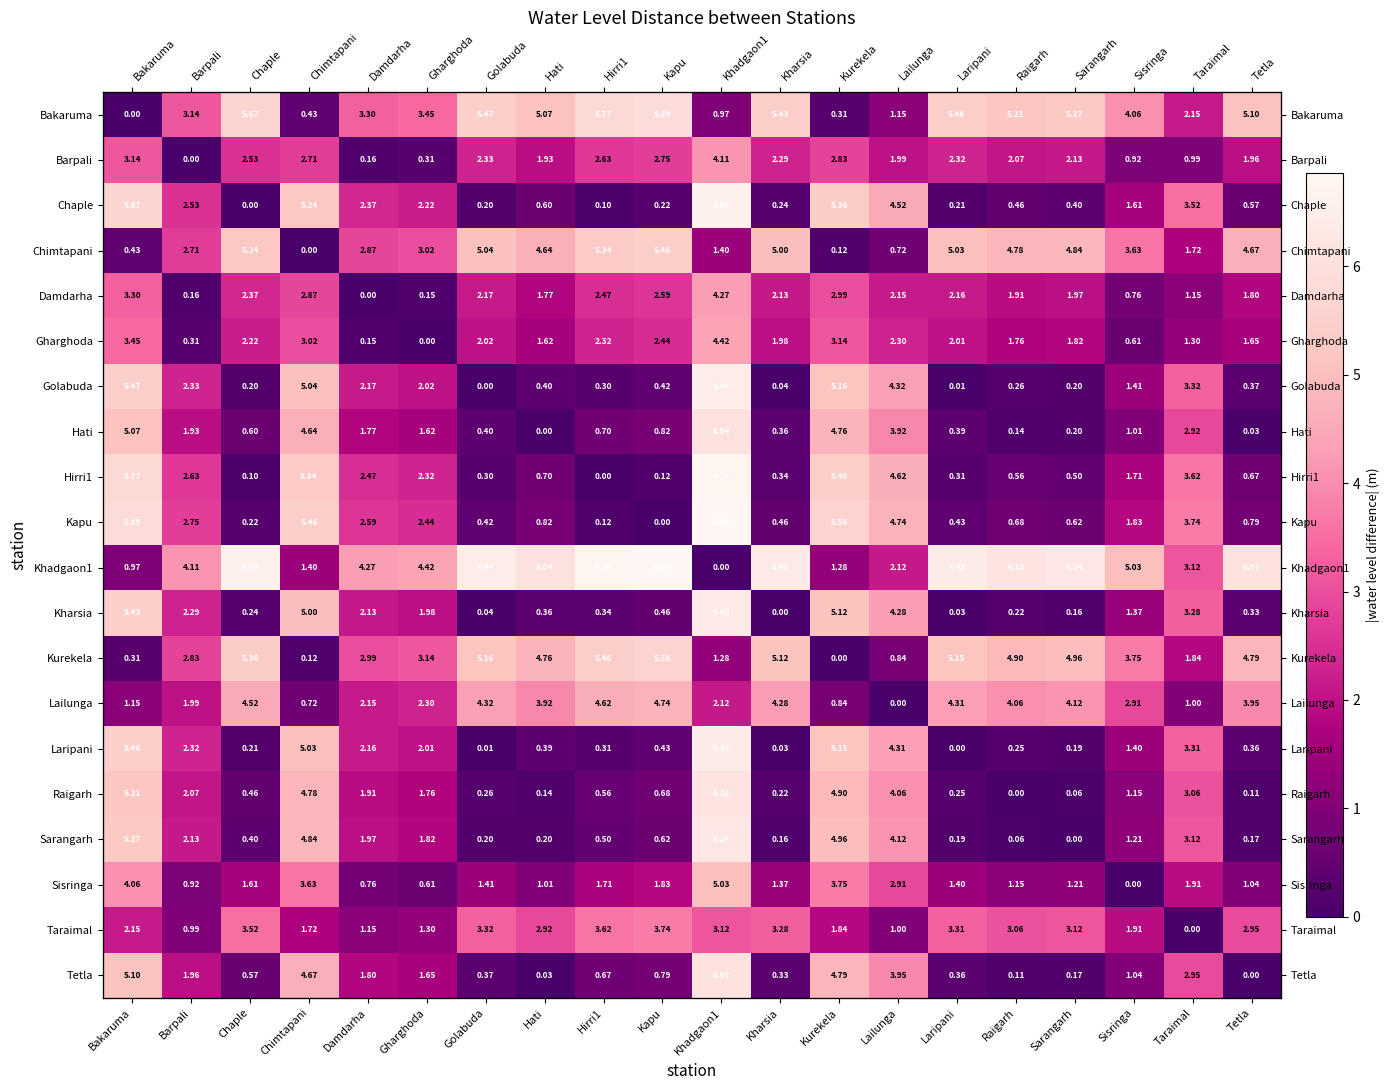

What is the total value across all series at Khadgaon1?

90.8